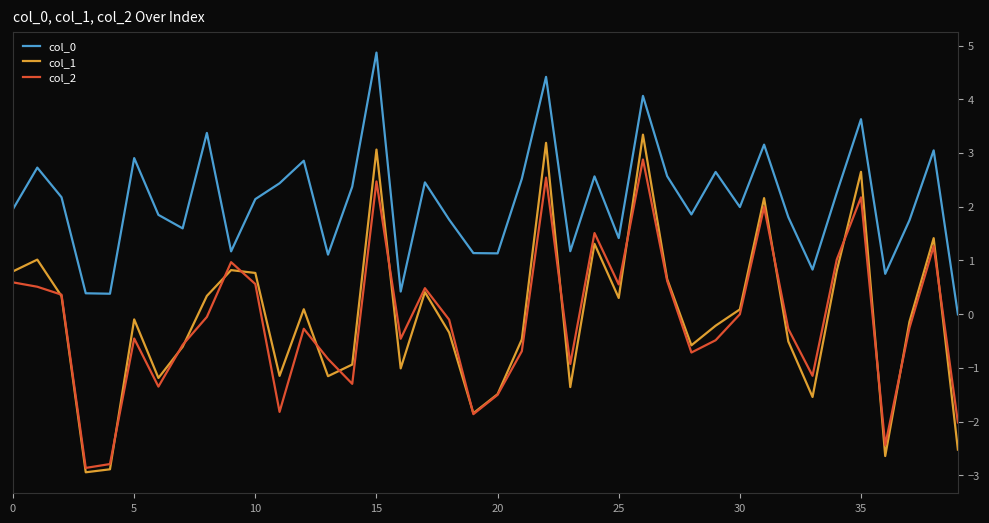

How many negative values does the col_0 series have?

1